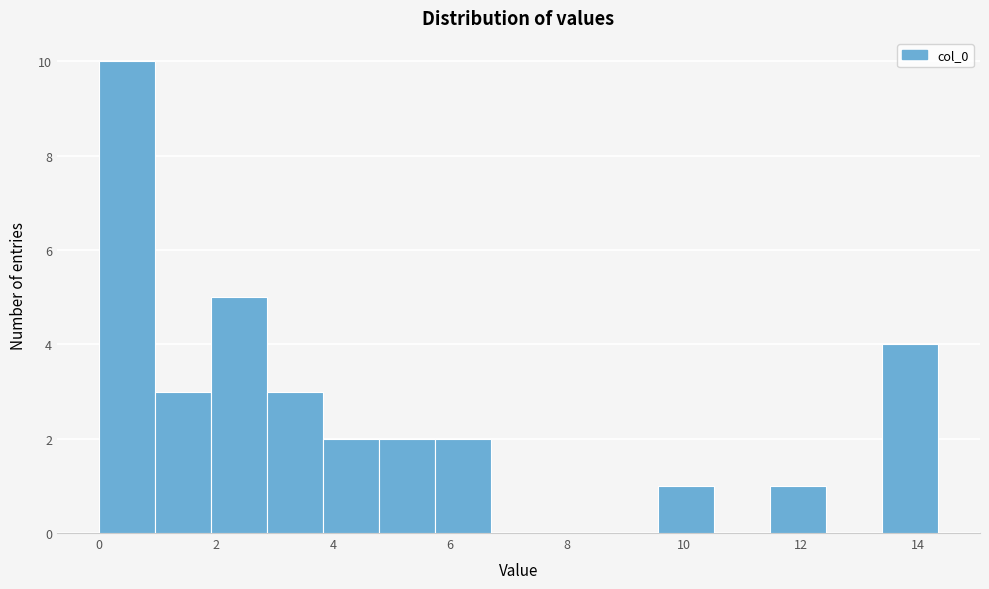

What is the height of the bar covering 11.4 to 12.4 on the x-axis? Neither the bar edges nor the heights are printed on the chart, so give them approximately, as read against the axes.

1